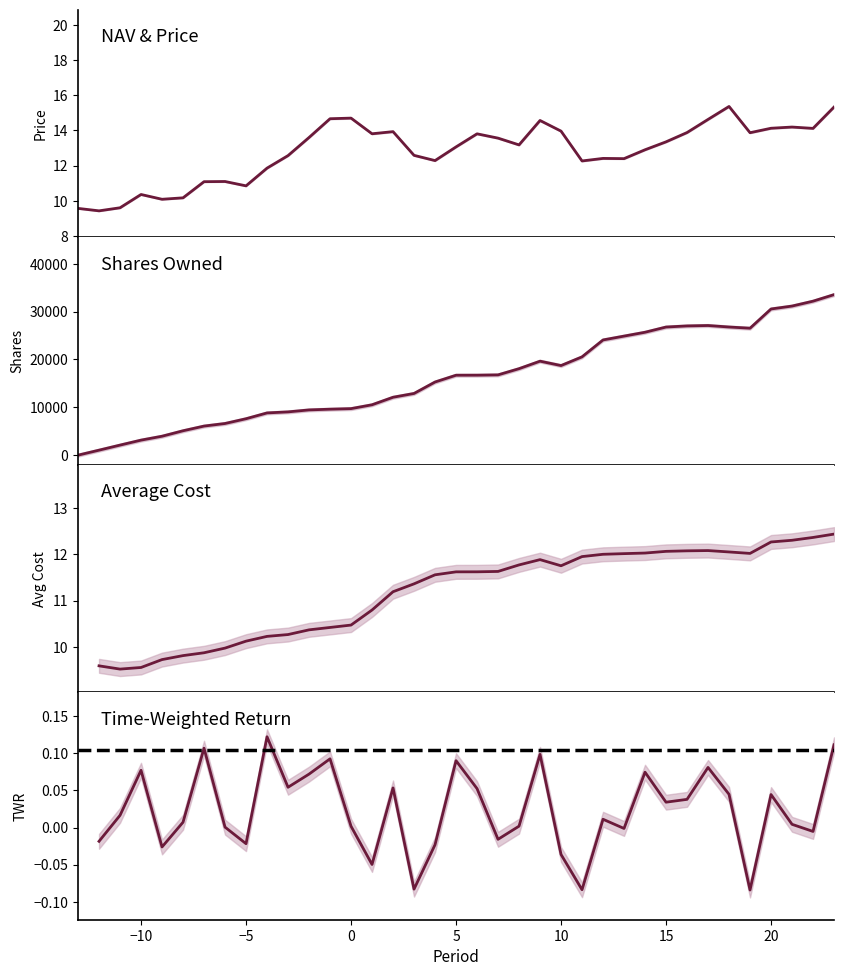

True or false: Average Cost has more than 1 interior local peaks.

True